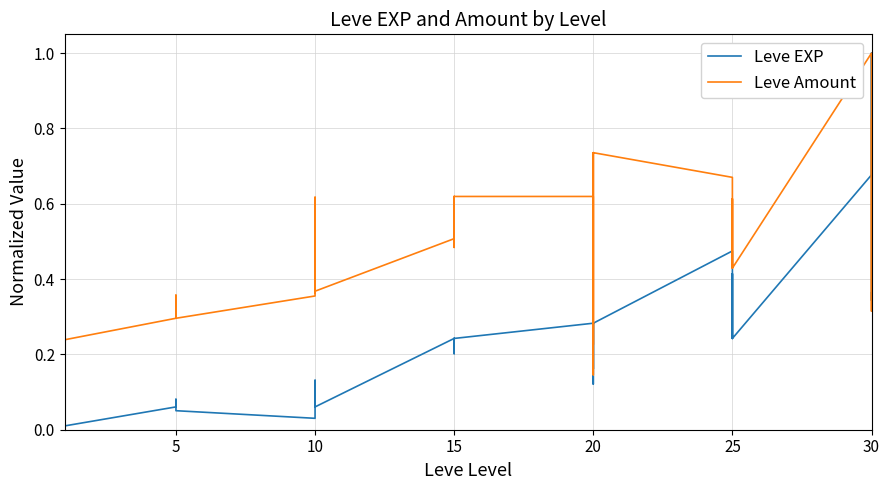

Is this an area chart (filled region under the line)?

No